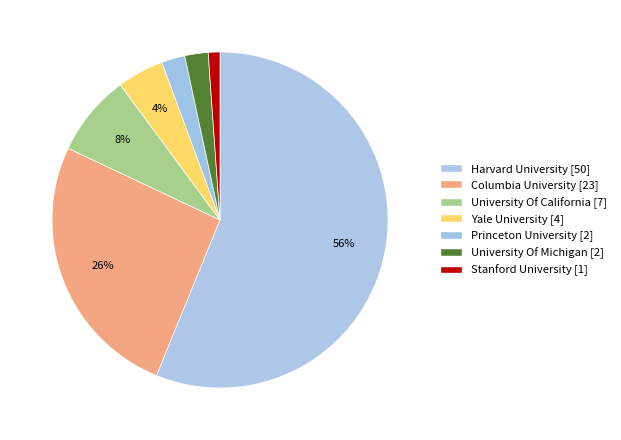

Count the number of slices in the pie.

7